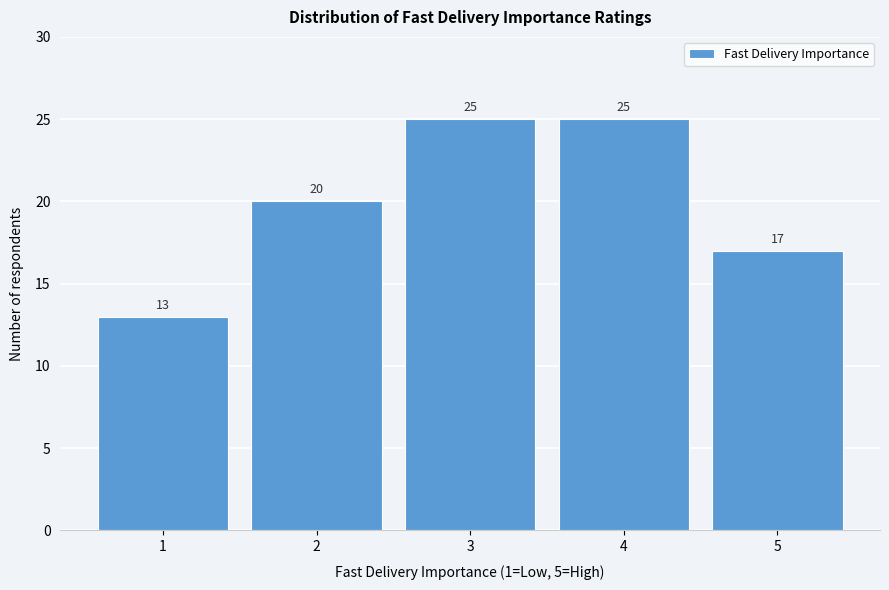

Reading left to right, transcribe this chart: for each bar, give the range it covers on the x-axis and its height.

0.5 to 1.5: 13
1.5 to 2.5: 20
2.5 to 3.5: 25
3.5 to 4.5: 25
4.5 to 5.5: 17